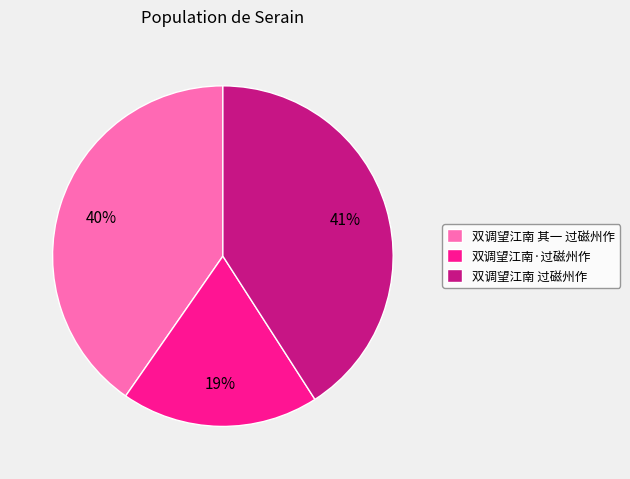

Combined, do 双调望江南 过磁州作 and 双调望江南·过磁州作 account for over 50%?

Yes